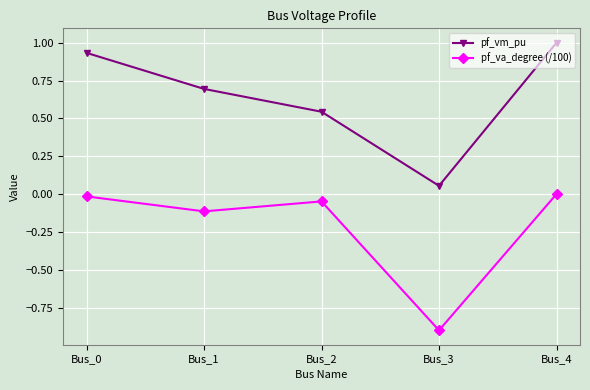

True or false: pf_vm_pu and pf_va_degree (/100) intersect in this chart.

False